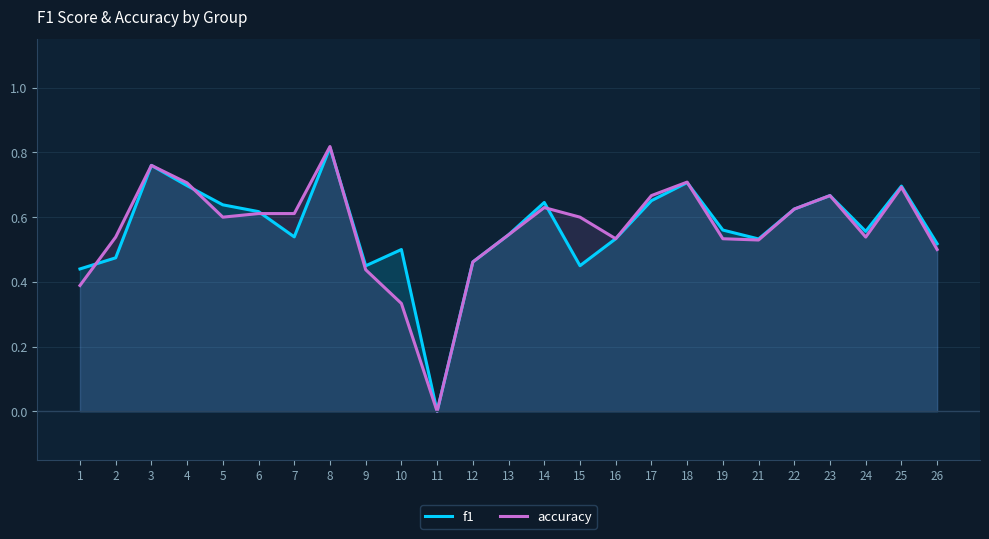

True or false: f1 has a value of 0.2 at 3.

False